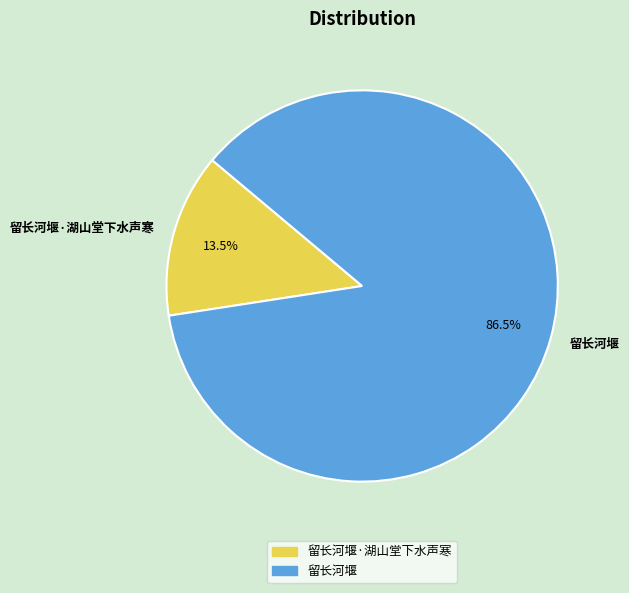

Which slice is the largest?

留长河堰